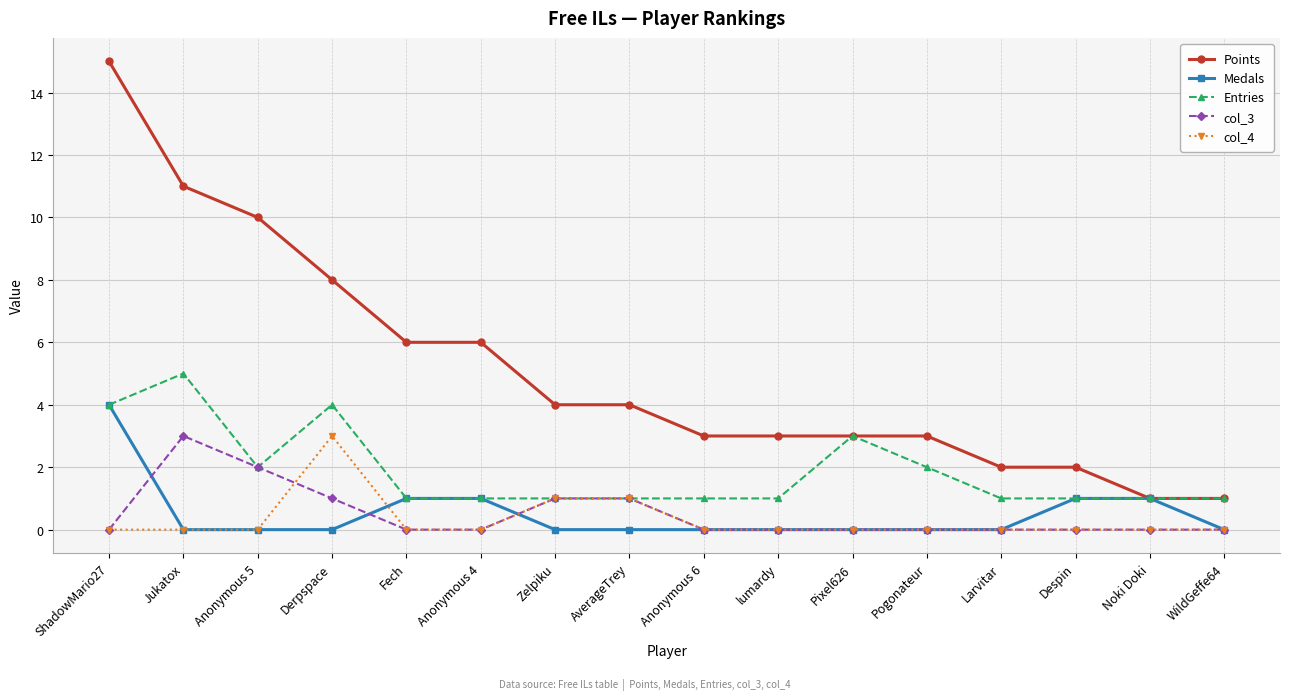

What is the average value of the Points series?

5